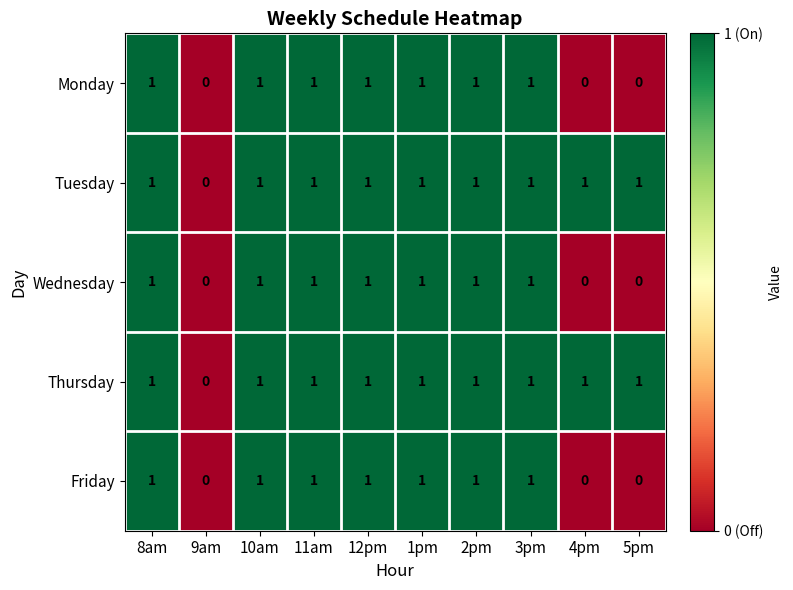

Is the value of Thursday at 9am greater than the value of Tuesday at 4pm?

No